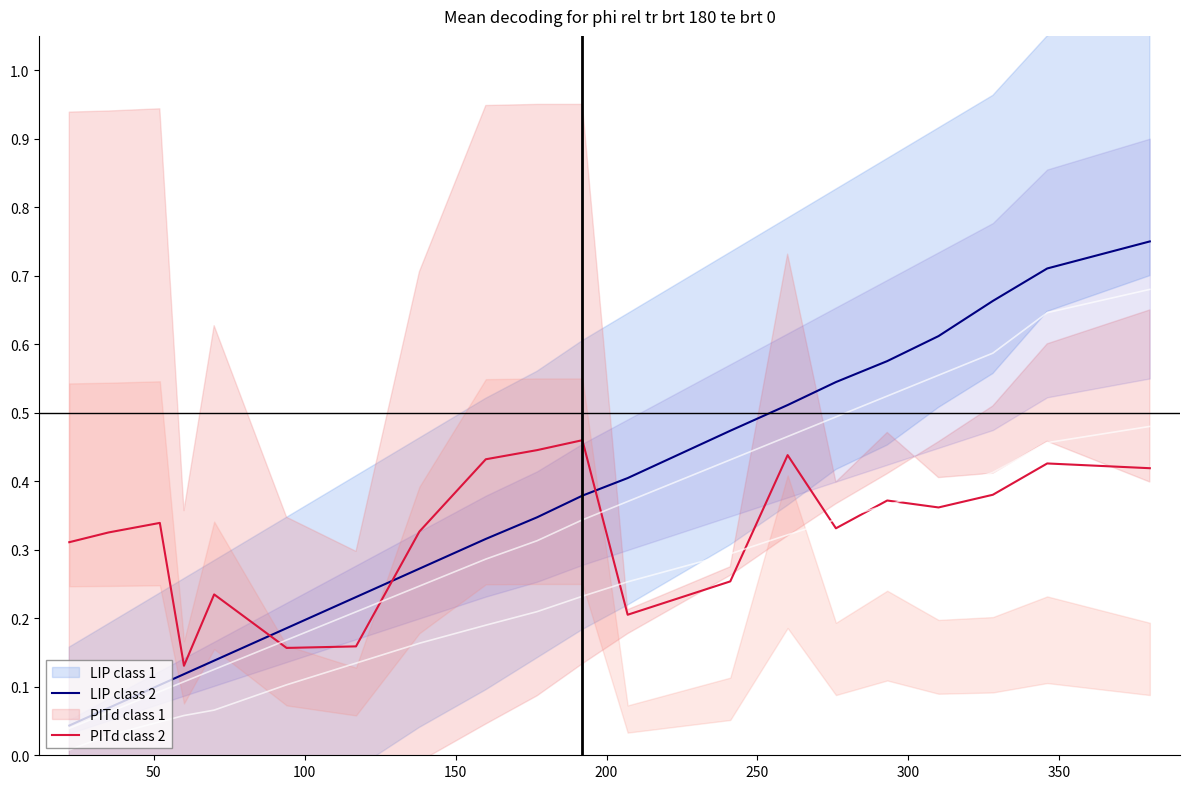

True or false: PITd class 2 and LIP class 2 intersect in this chart.

True